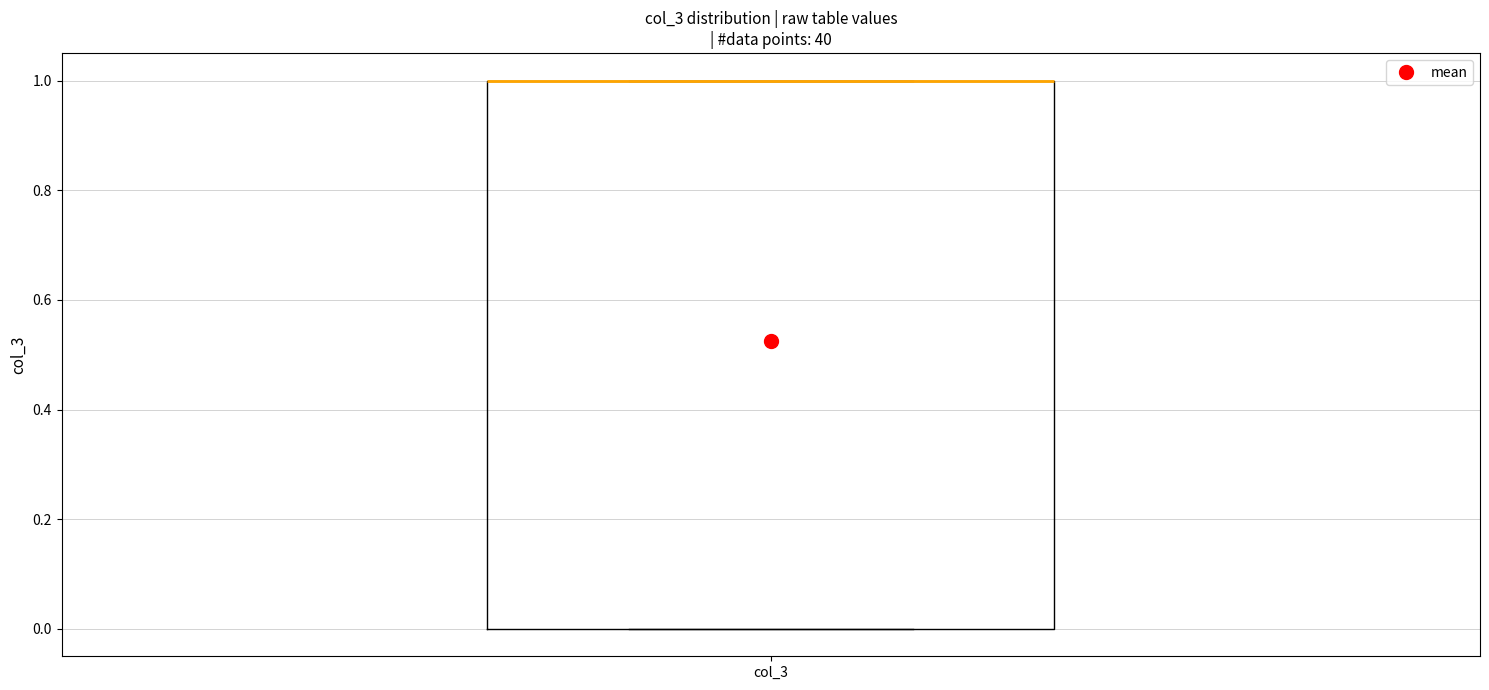

Read this box plot against the y-axis: the position of the median line, the range covered by the box, and the ends of both whiskers. The values are not printed on the chart, so give them approximately, as read against the axis.

median 1 (drawn on the box's upper edge), box 0 to 1, whiskers 0 to 1